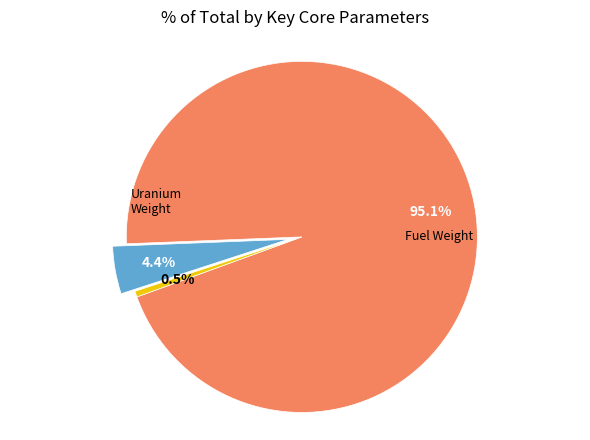

Is there any slice that represents more than half of the pie?

Yes